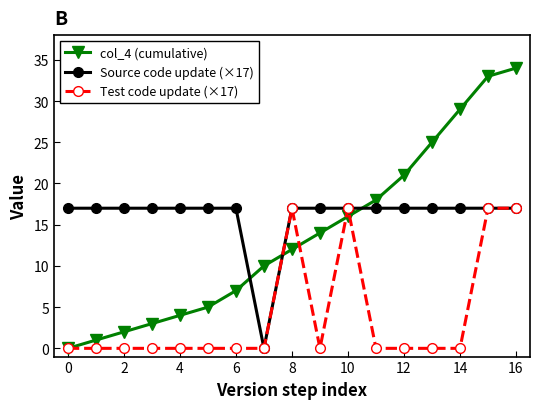

What are all the series names shown in the legend?

col_4 (cumulative), Source code update (×17), Test code update (×17)